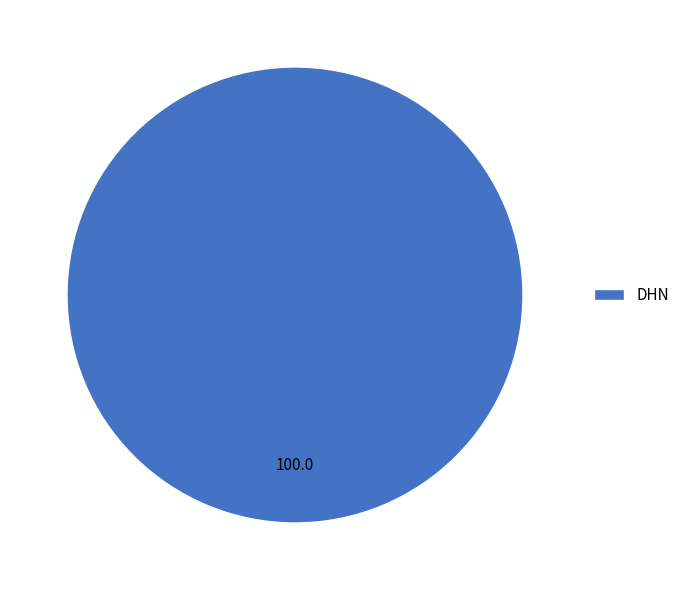

Does any single category account for the majority?

Yes